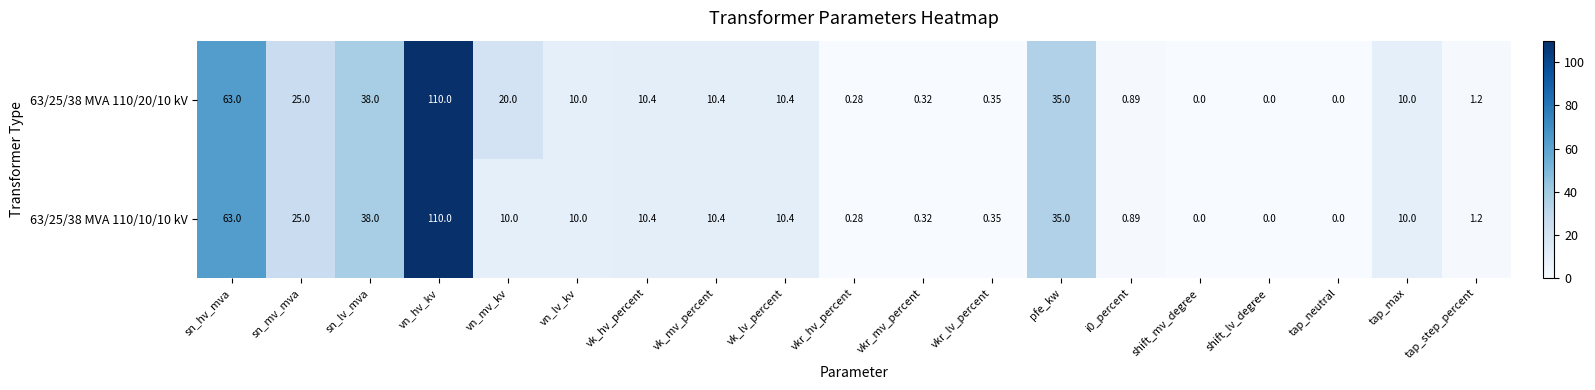

How many data points does each series have?

19